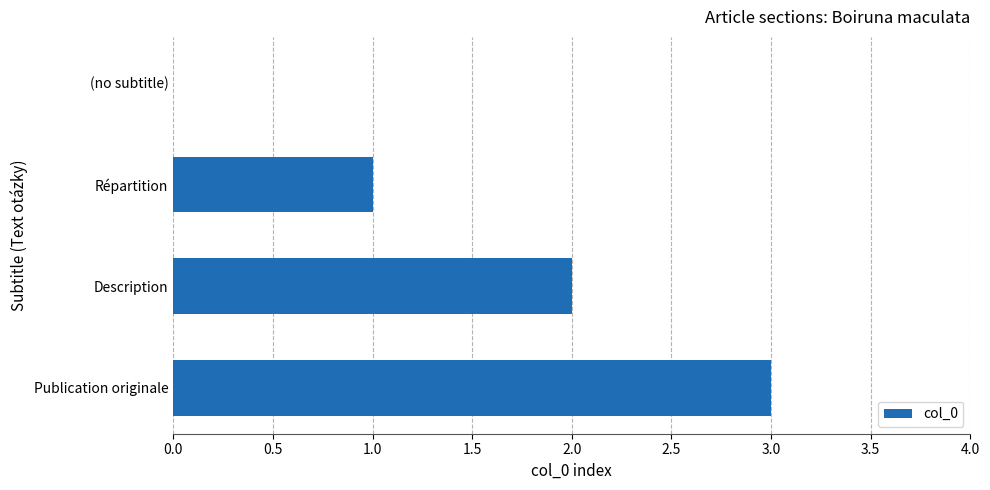

What is the maximum value shown in the chart?

3